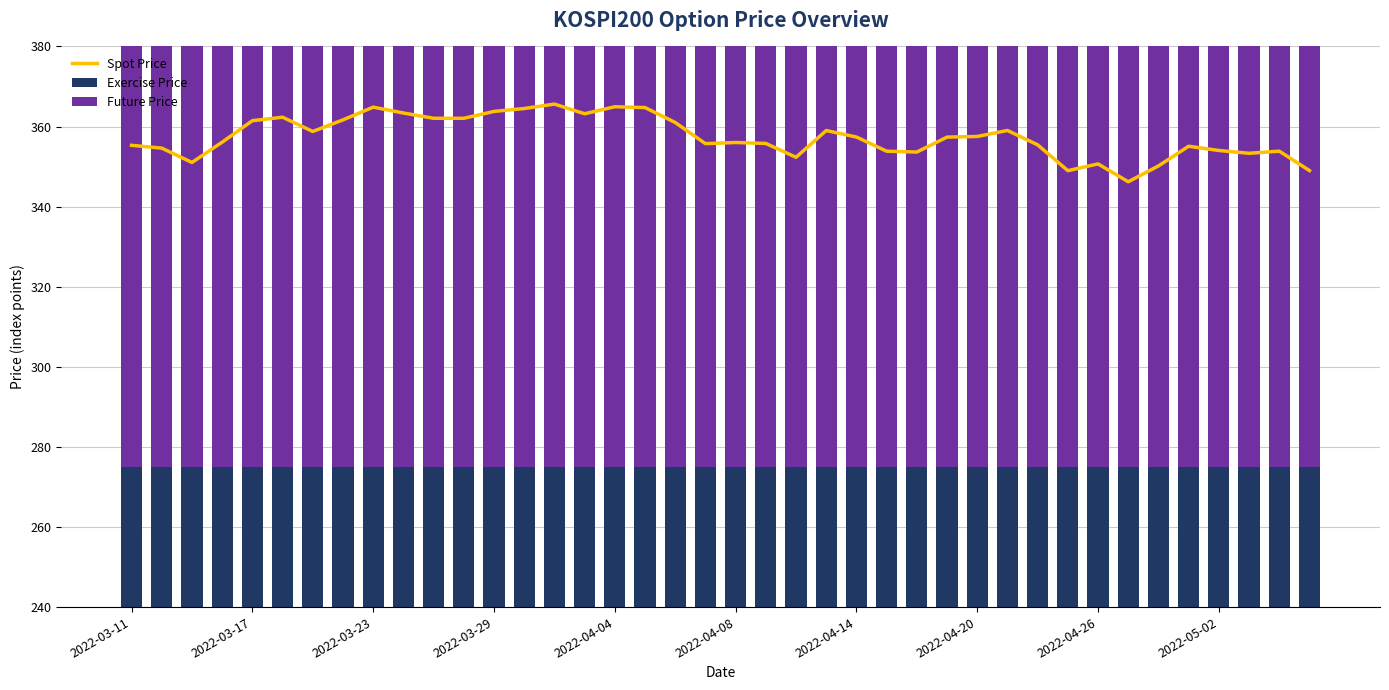

What is the average value of the Exercise Price series?

275.0